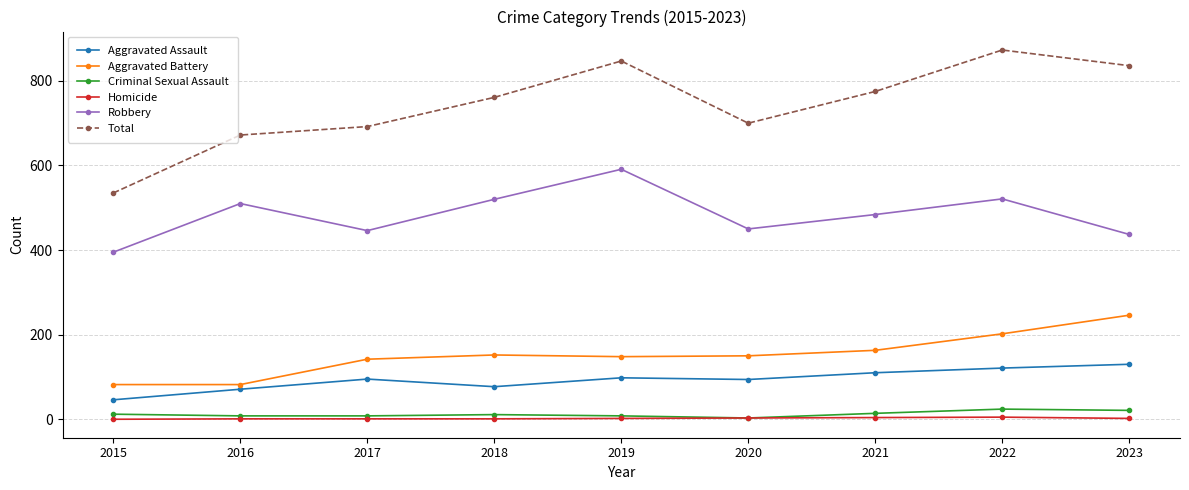

What is the average value of the Aggravated Assault series?

94